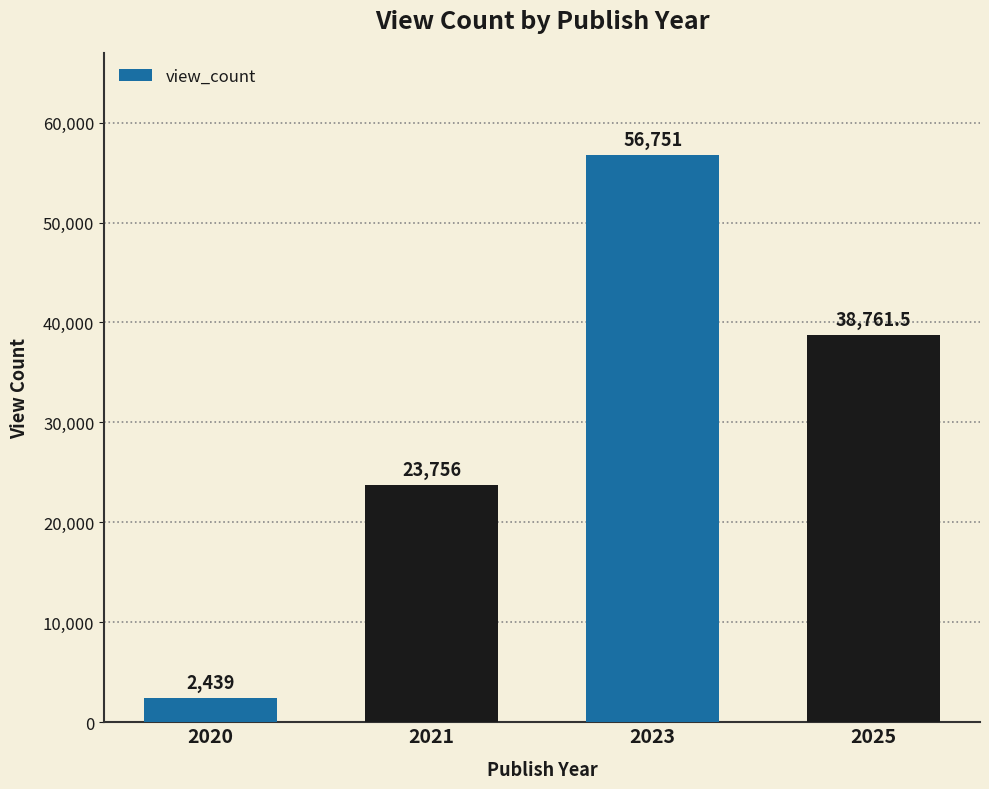

At which label does the data first exceed 38761?

2023